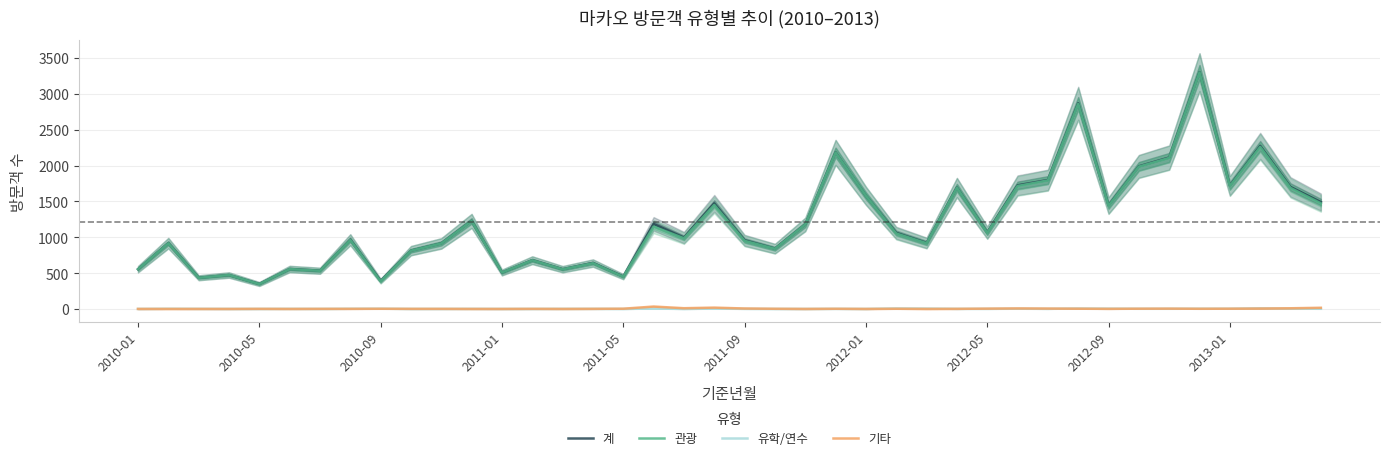

List the series in order of their peak value, lowest first.

유학/연수, 기타, 관광, 계